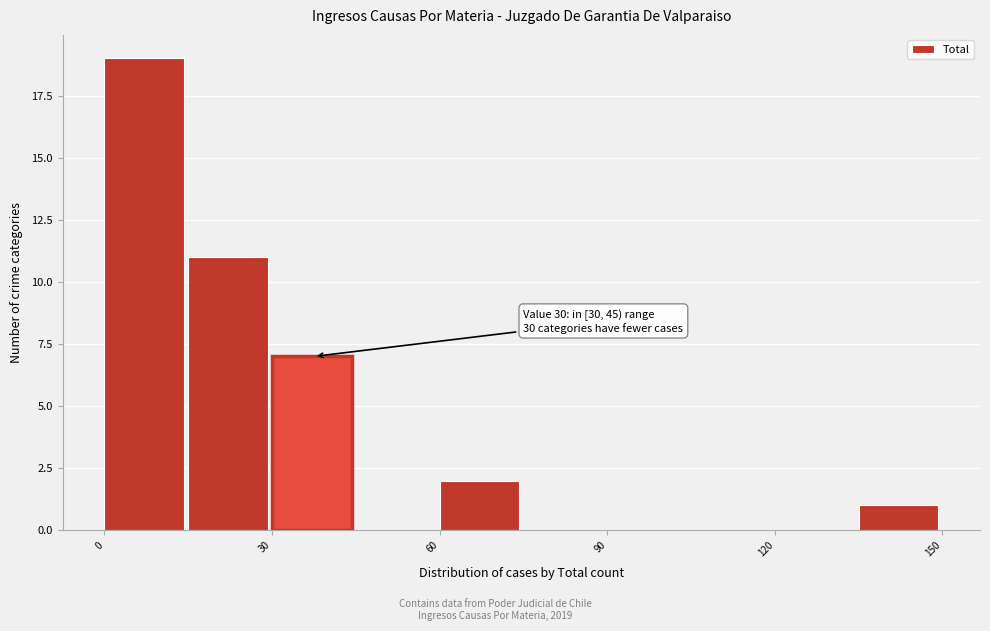

Around what value on the x-axis is the tallest bar? Give the approximate position of its centre, as read against the axis.

5